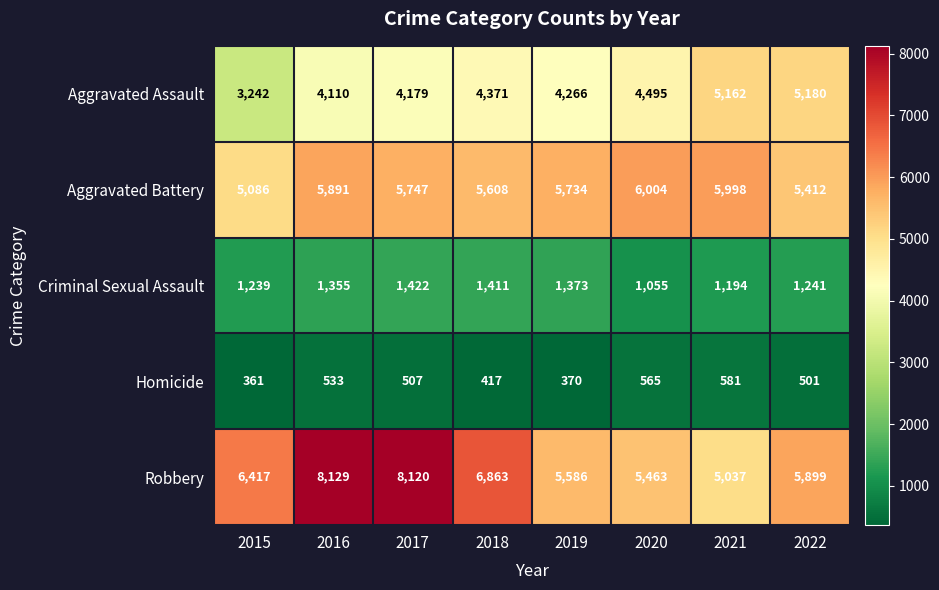

At which category is the sum across all series the highest?

2016